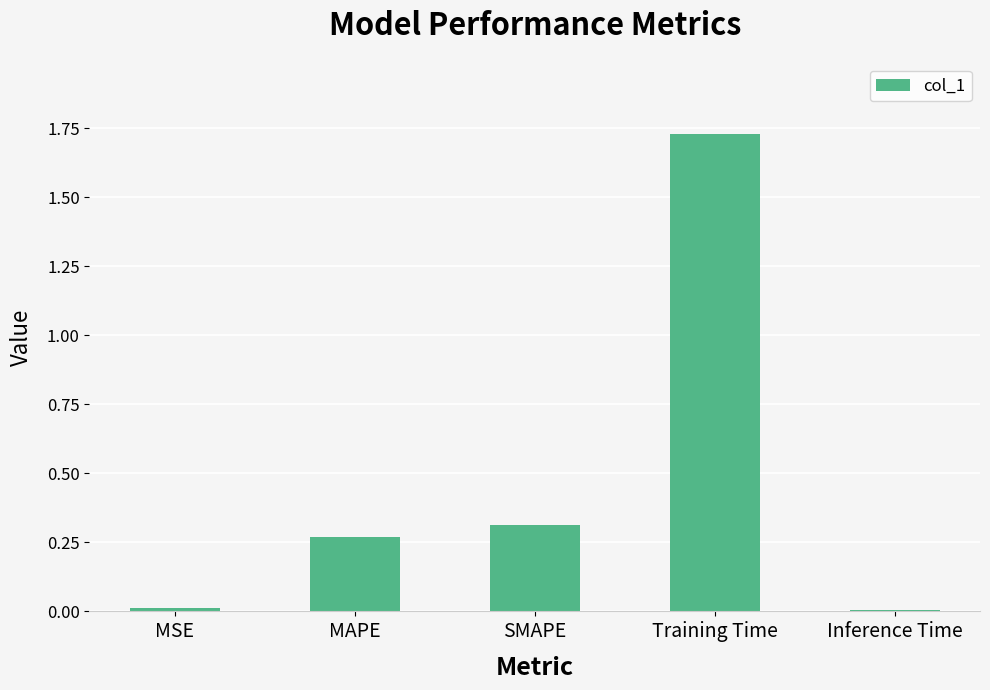

What is the sum of the values at Training Time and MAPE?

2.0